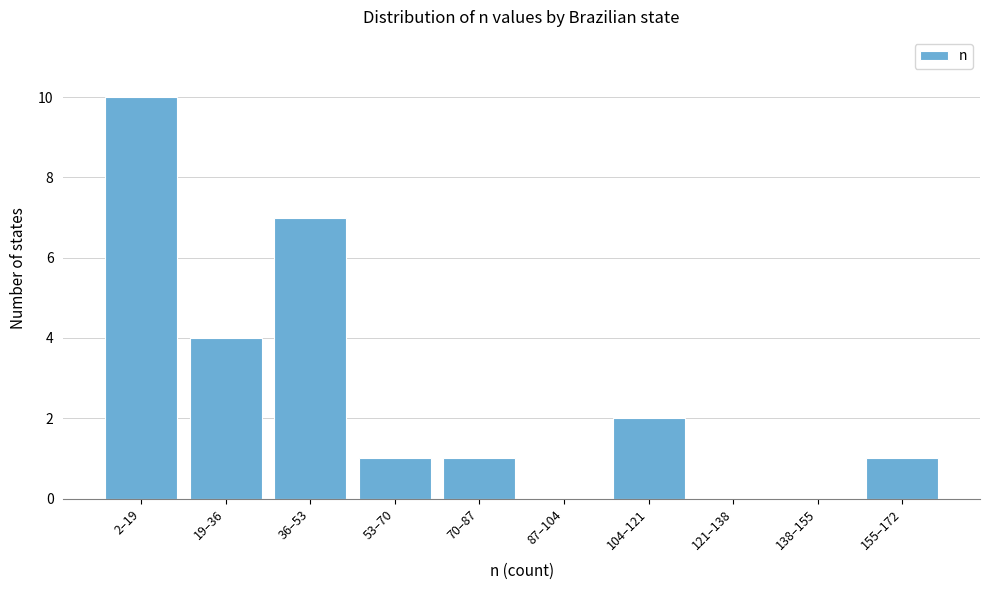

Reading left to right, what are all the values shown in this chart?

2–19=10	19–36=4	36–53=7	53–70=1	70–87=1	87–104=0	104–121=2	121–138=0	138–155=0	155–172=1